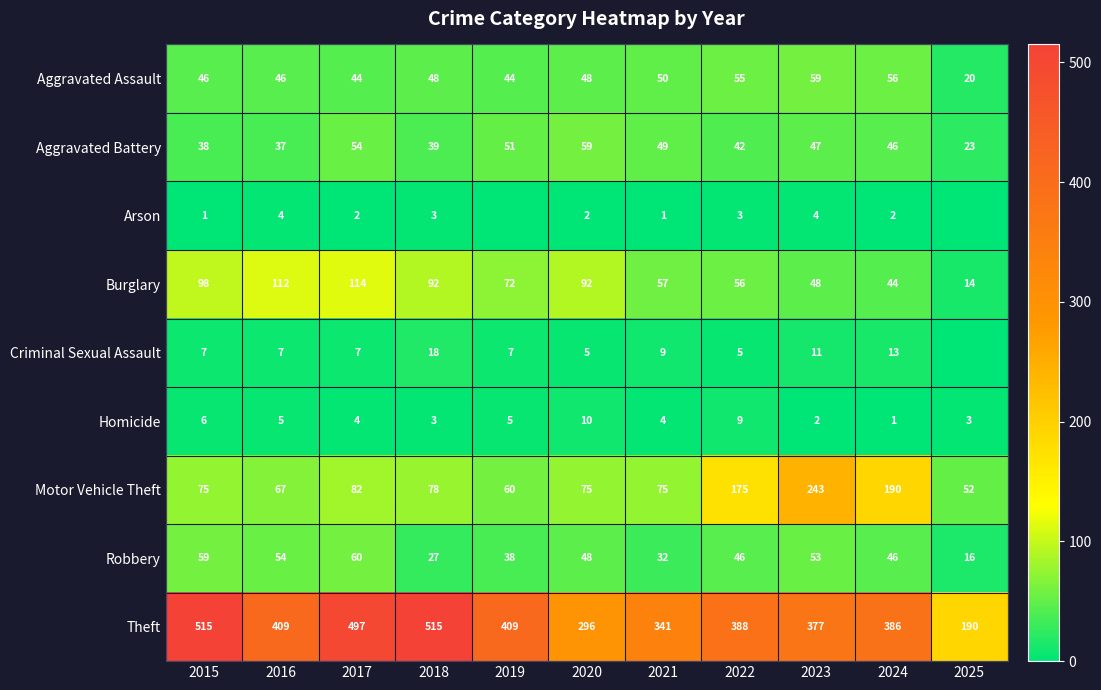

At how many categories does at least one series exceed 105?

11